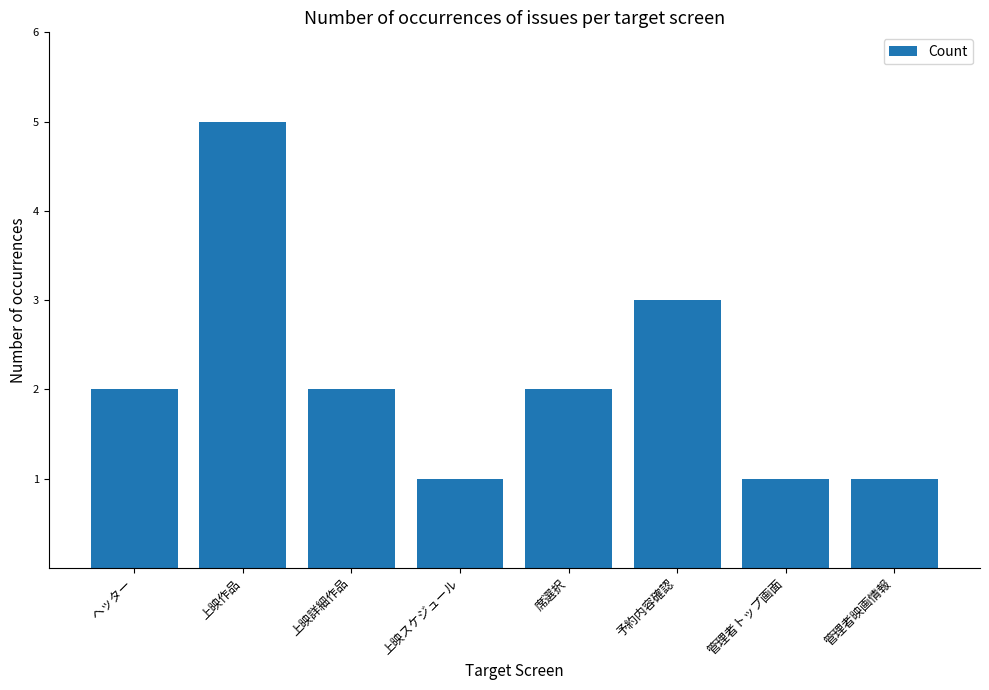

Reading right to left, list all the values displayed in this chart.

1	1	3	2	1	2	5	2